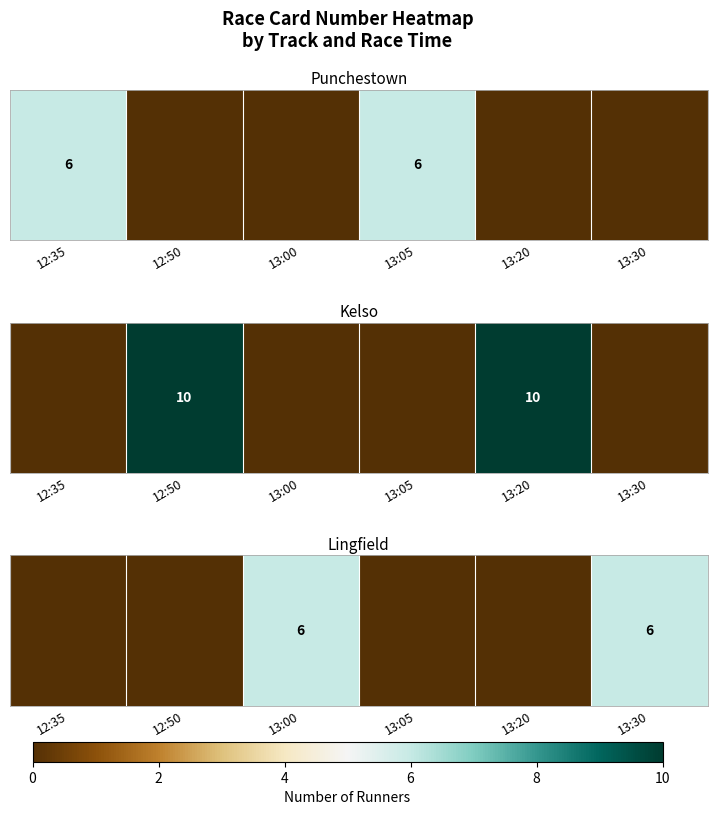

How many series are shown in this chart?

1